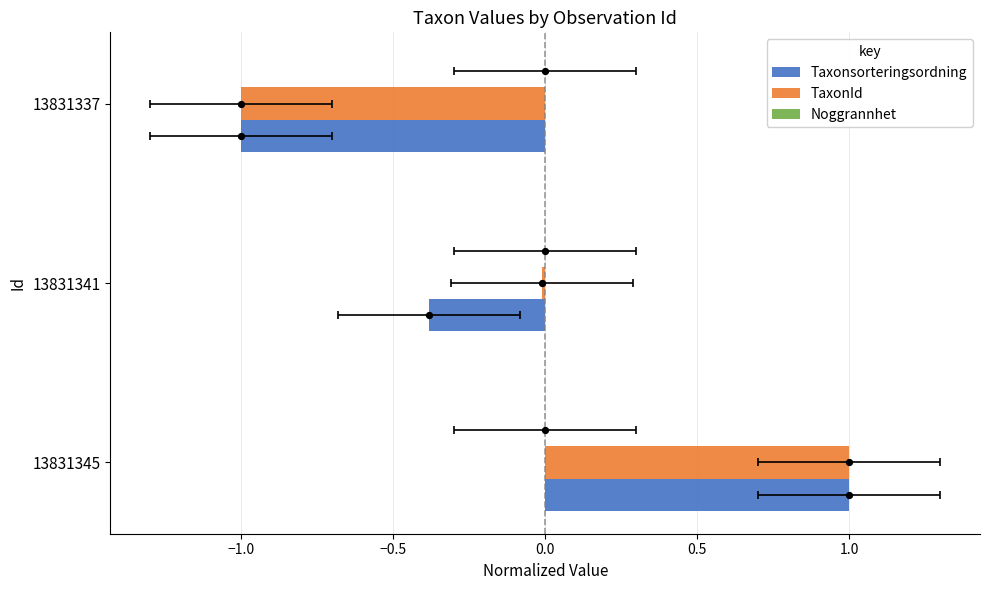

What are all the series names shown in the legend?

Taxonsorteringsordning, TaxonId, Noggrannhet